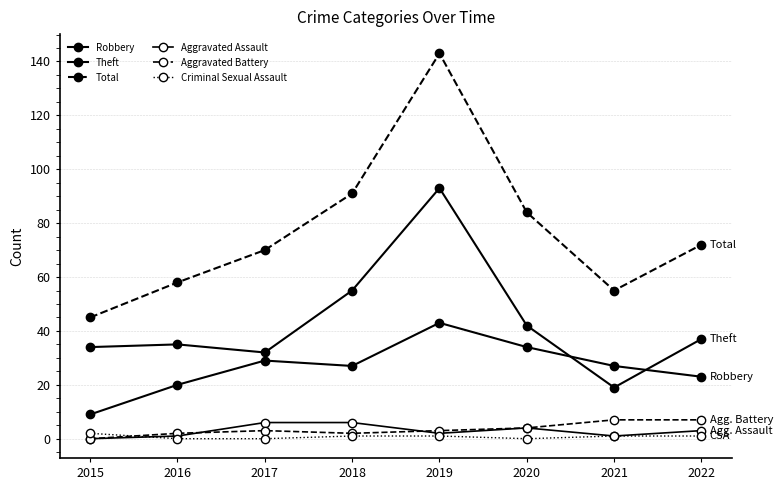

Is this an area chart (filled region under the line)?

No